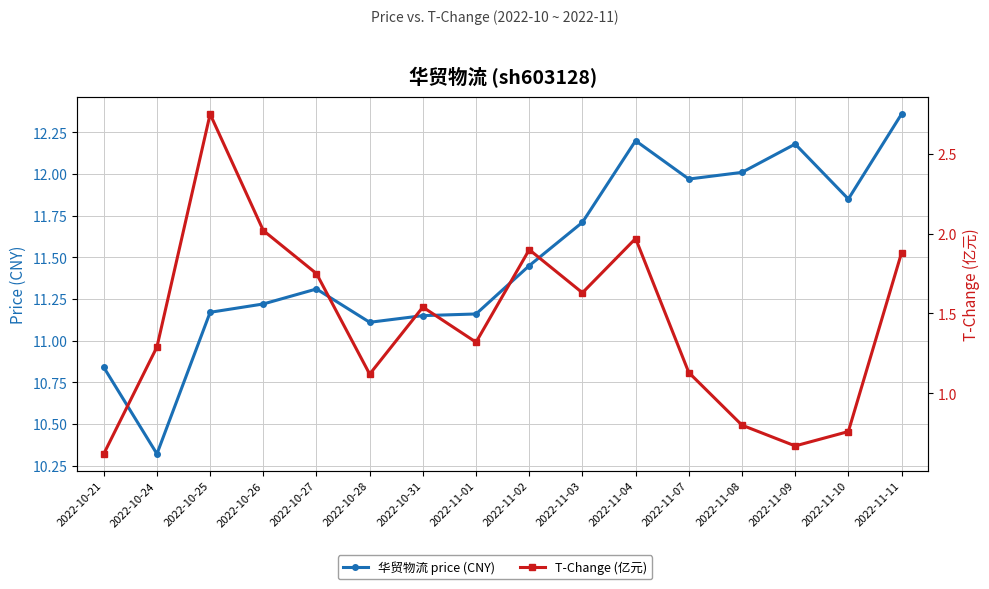

List the labels in order of 华贸物流 price (CNY) value, largest first.

2022-11-11, 2022-11-04, 2022-11-09, 2022-11-08, 2022-11-07, 2022-11-10, 2022-11-03, 2022-11-02, 2022-10-27, 2022-10-26, 2022-10-25, 2022-11-01, 2022-10-31, 2022-10-28, 2022-10-21, 2022-10-24